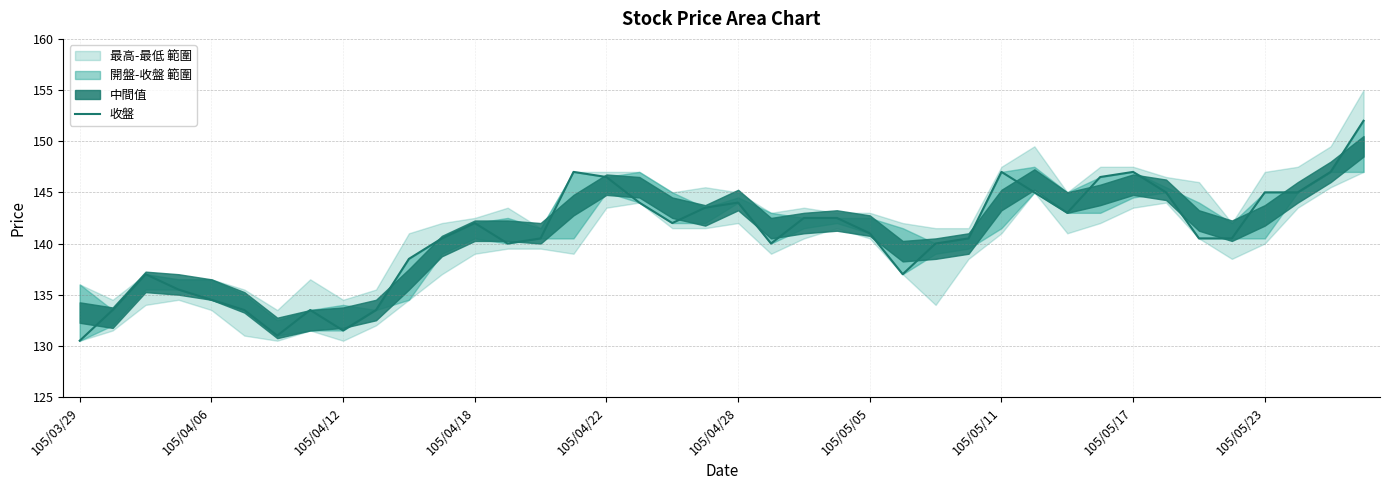

What is the sum of all values?

5629.5